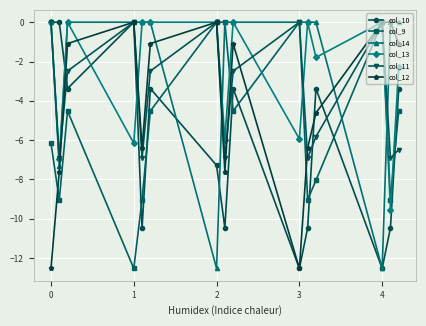

What is the value of the col_9 point at the 2nd from the left?

-9.0